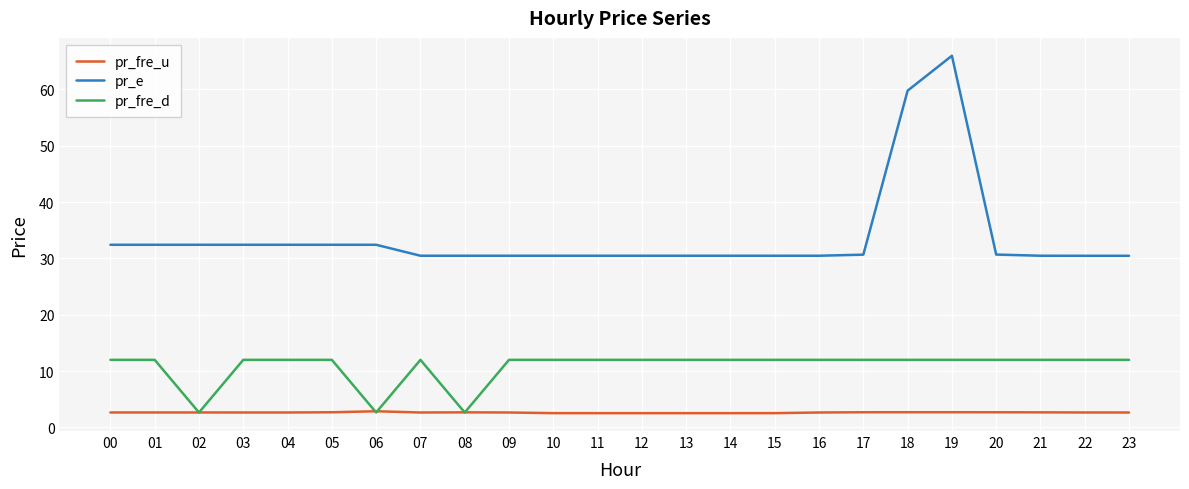

How many intersections are there between pr_fre_d and pr_fre_u?

6